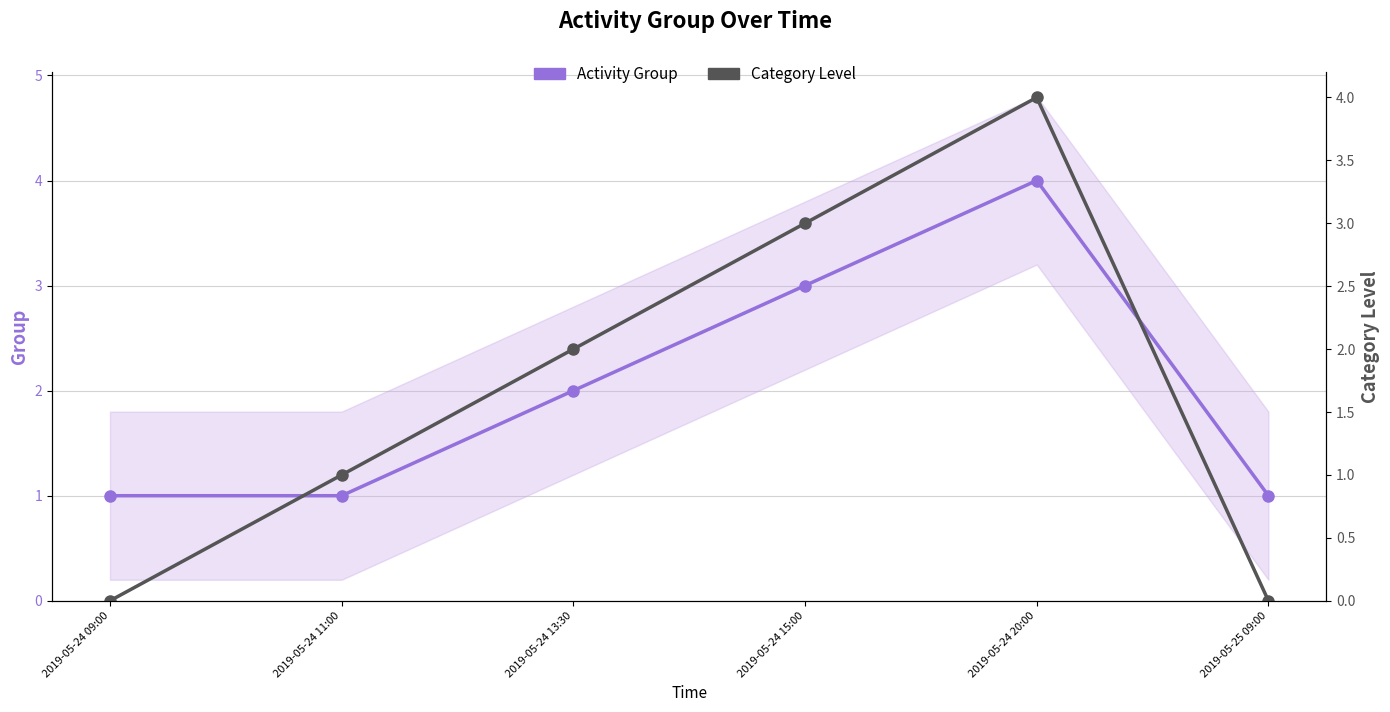

What is the sum of the Activity Group values at 2019-05-24 15:00 and 2019-05-24 09:00?

4